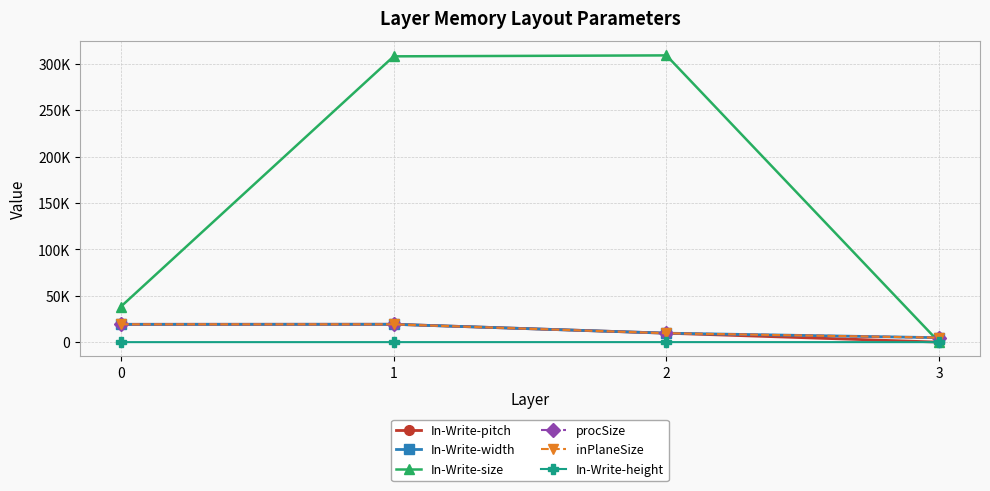

Where do In-Write-size and In-Write-height first cross each other?

2 and 3